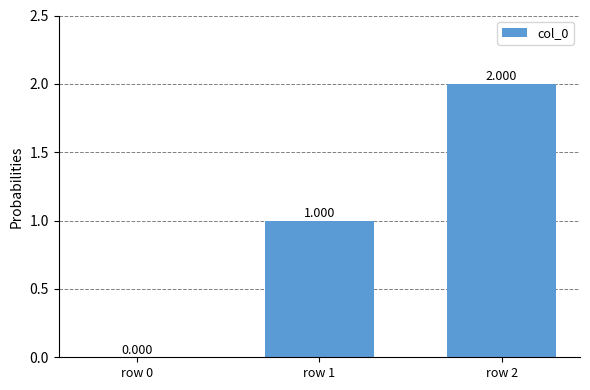

Reading left to right, extract all data points from this chart.

row 0=0	row 1=1	row 2=2